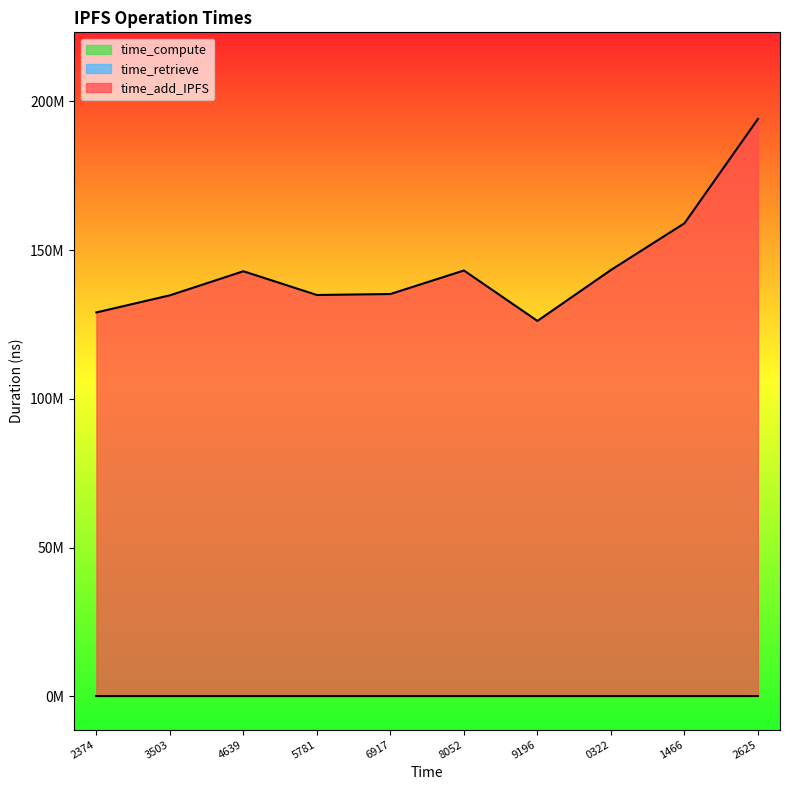

Which series has the largest total across all categories?

time_add_IPFS